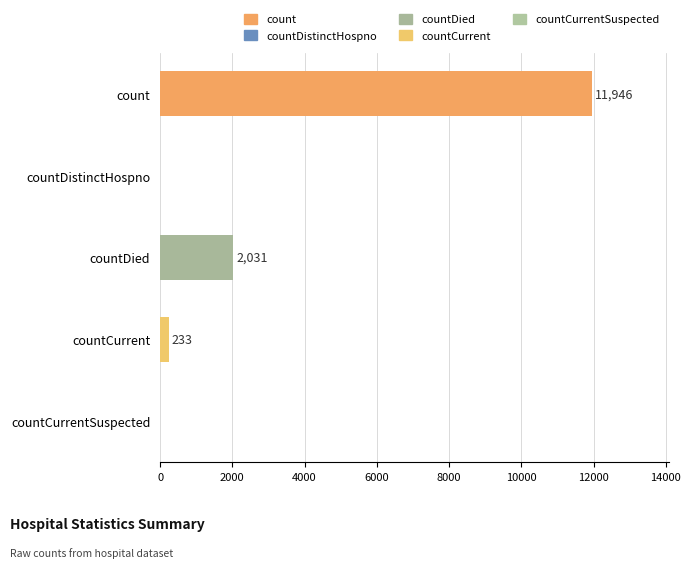

Which has a higher value, countCurrentSuspected or countCurrent?

countCurrent